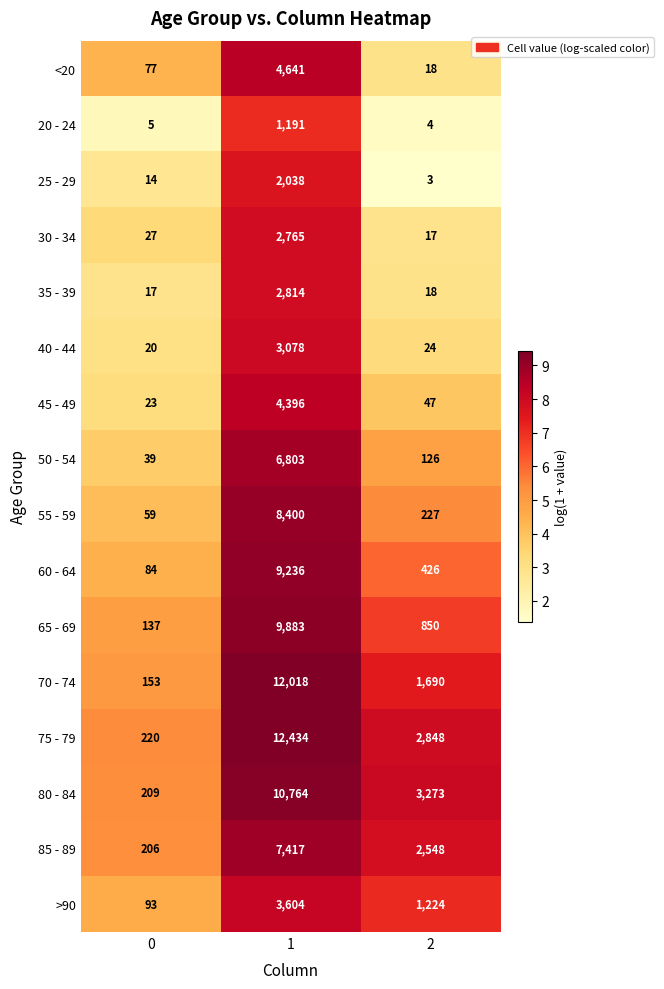

How many series are shown in this chart?

16